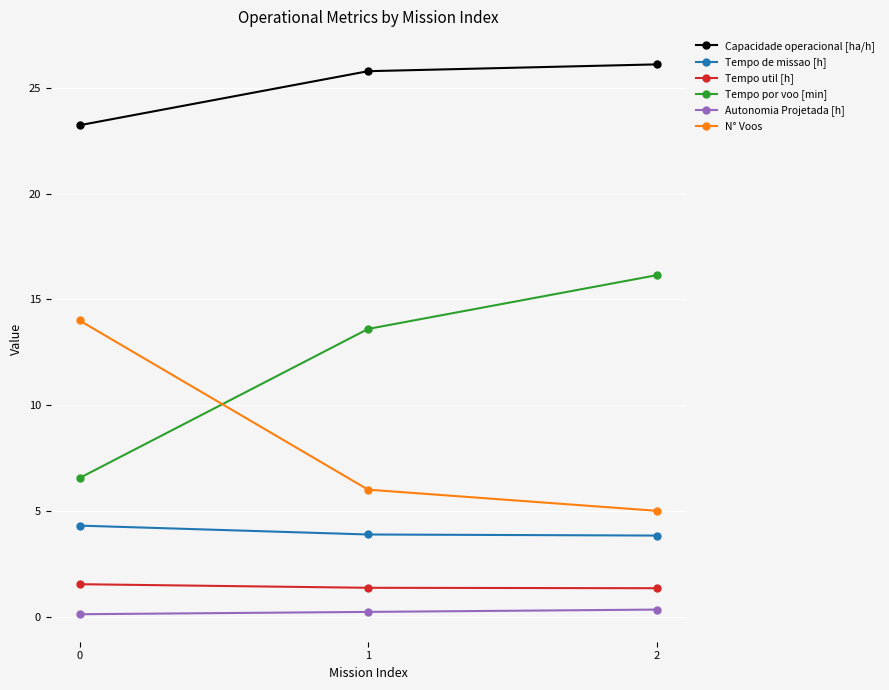

At 0, list the series in order from smallest to largest.

Autonomia Projetada [h], Tempo util [h], Tempo de missao [h], Tempo por voo [min], N° Voos, Capacidade operacional [ha/h]